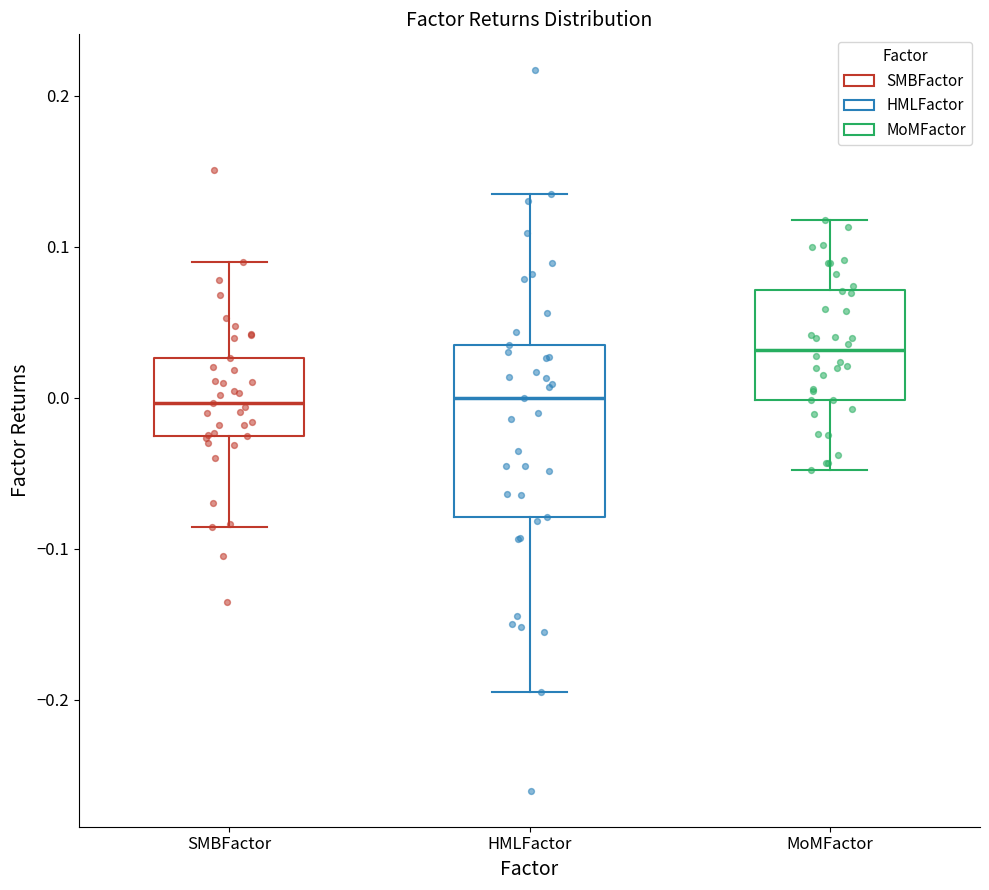

Comparing the boxes themselves (not the whiskers), which one is the tallest?

HMLFactor